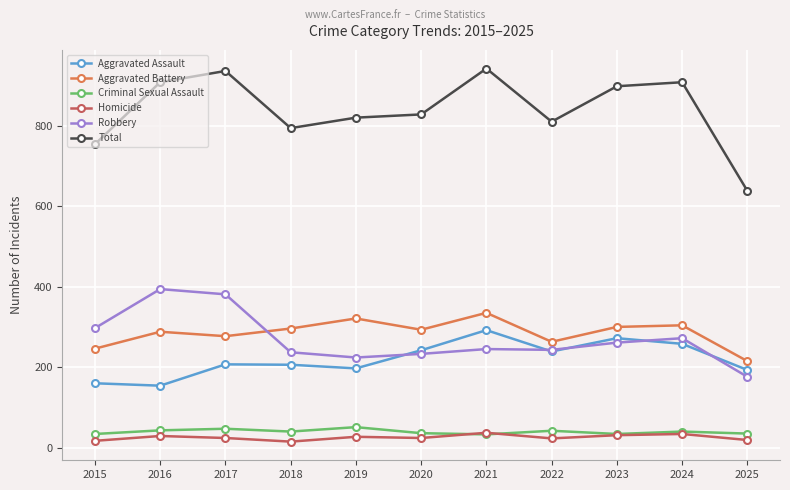

Is this an area chart (filled region under the line)?

No